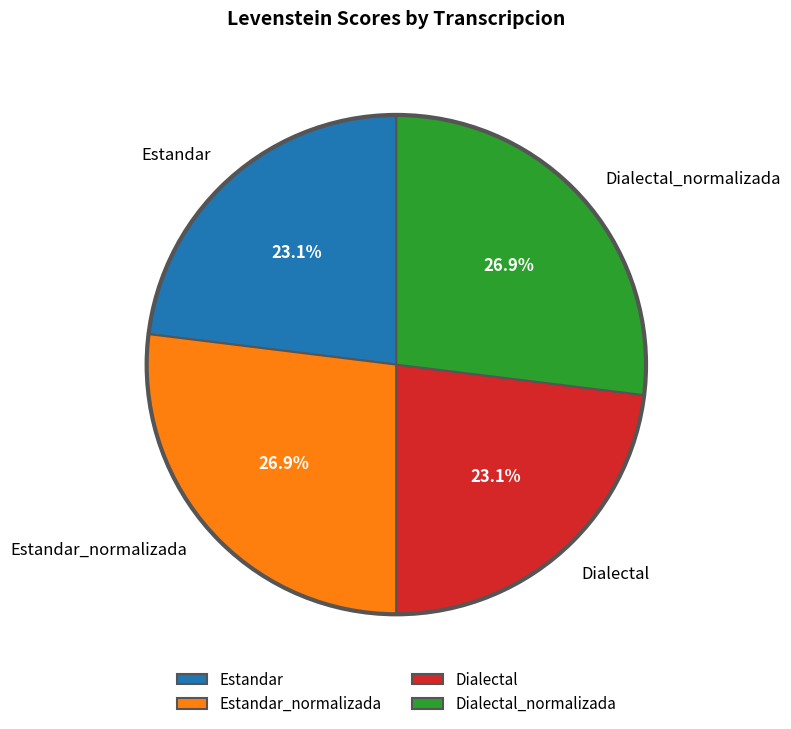

To the nearest percent, what is the difference between the largest and smallest slice percentages?

4%